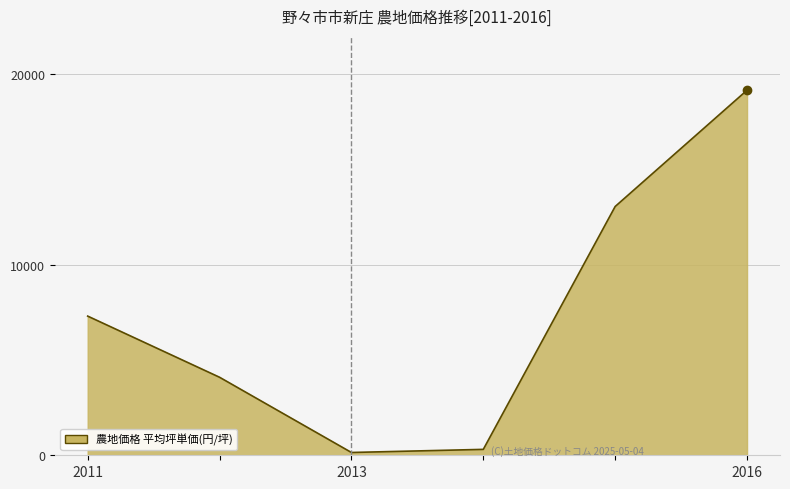

What is the difference between the second highest and minimum values?

12904.1